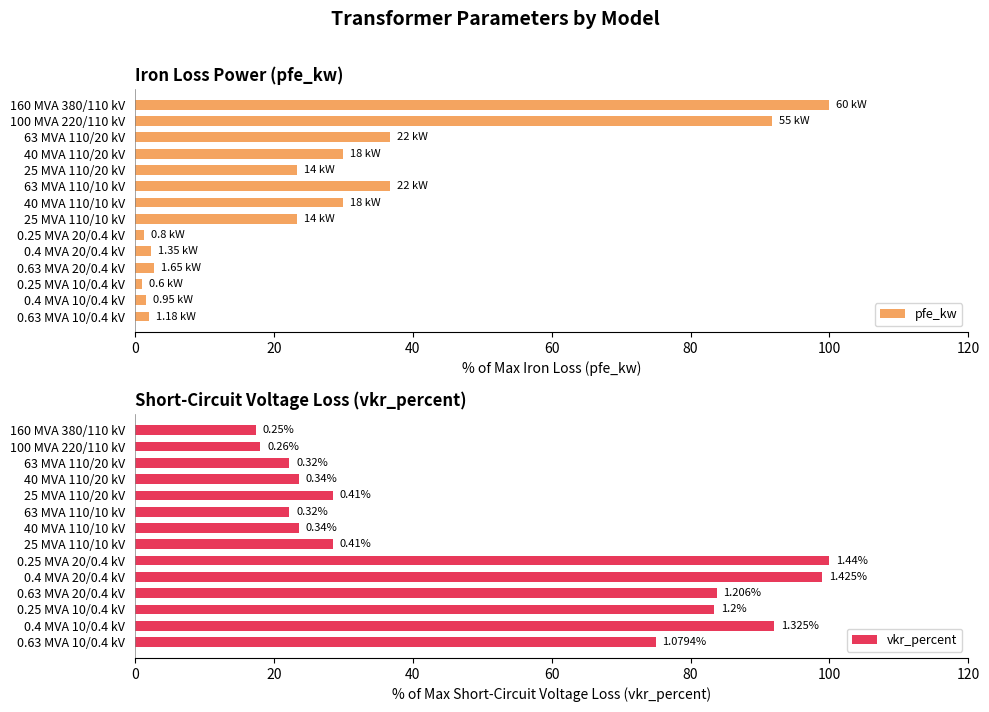

What is the average value of the pfe_kw series?

27.3